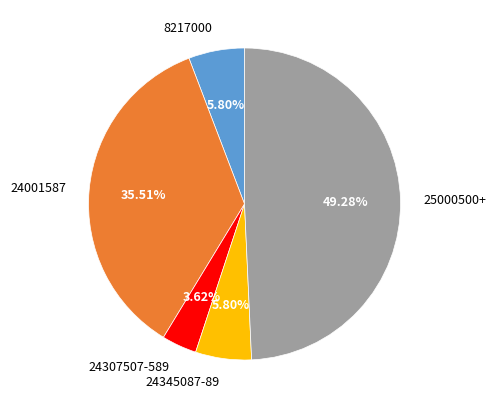

Which has a higher value, 24001587 or 24345087-89?

24001587